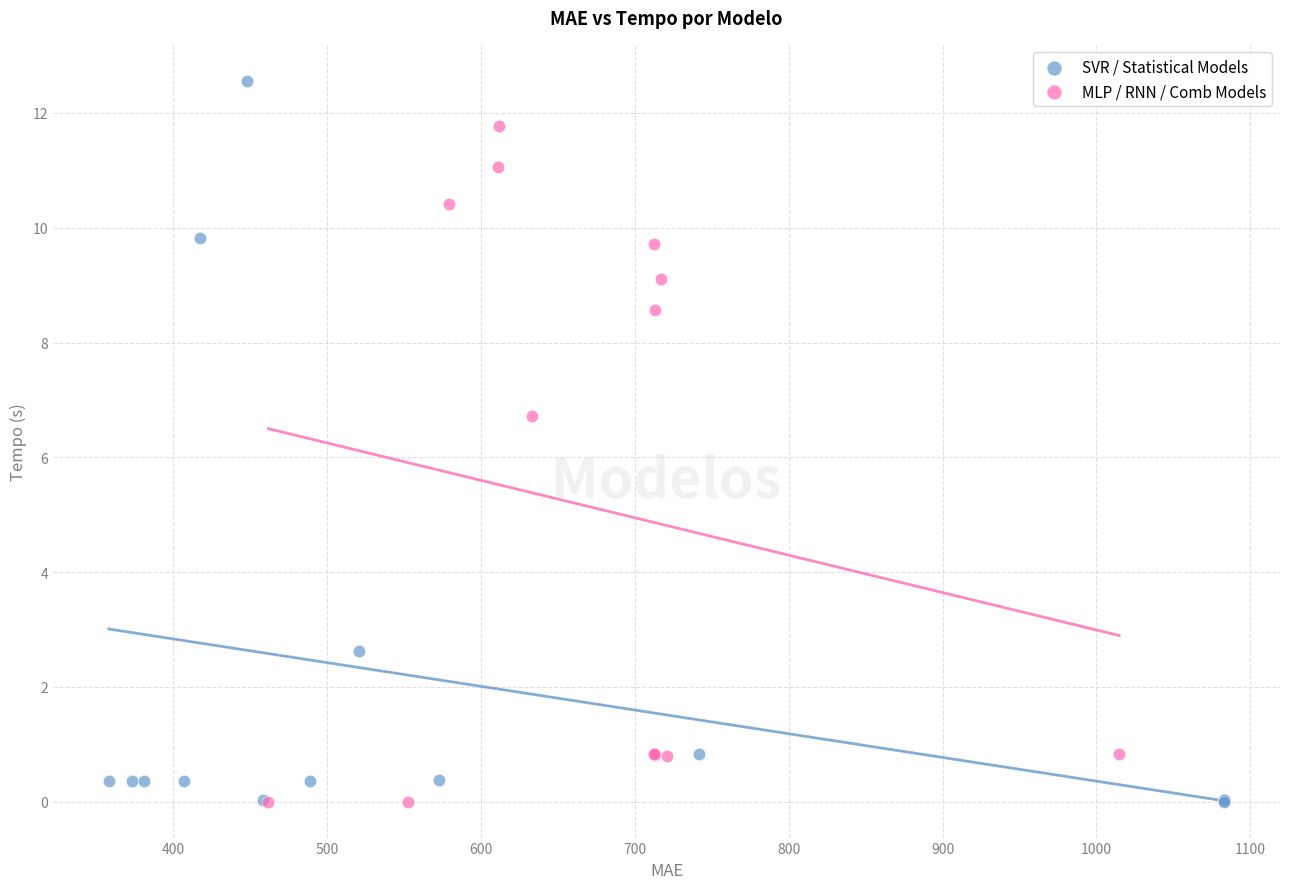

Which series contains the highest Y value?

SVR / Statistical Models